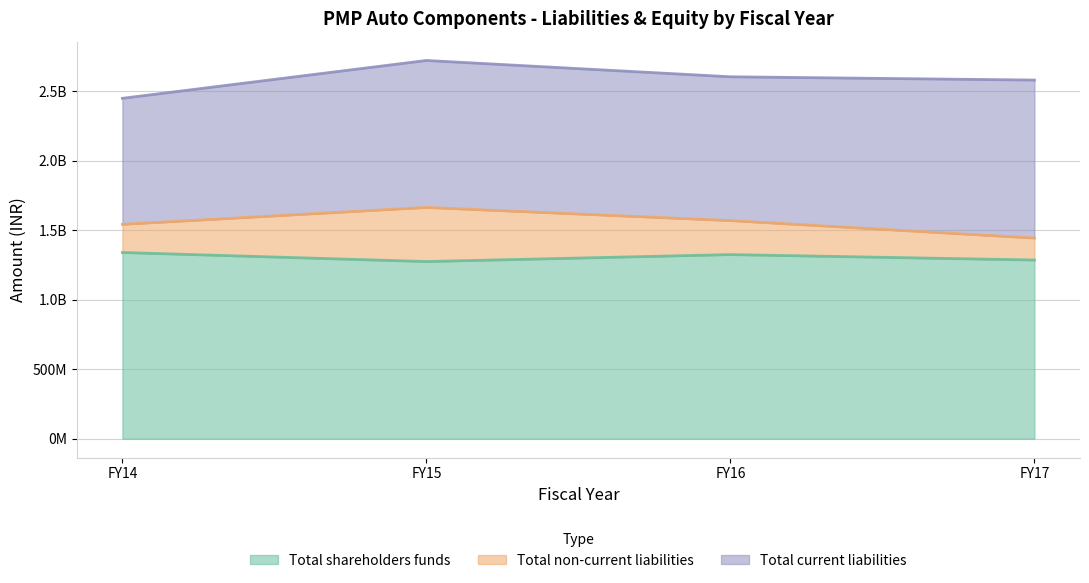

What is the difference between the maximum and minimum values in the Total non-current liabilities series?

231248000